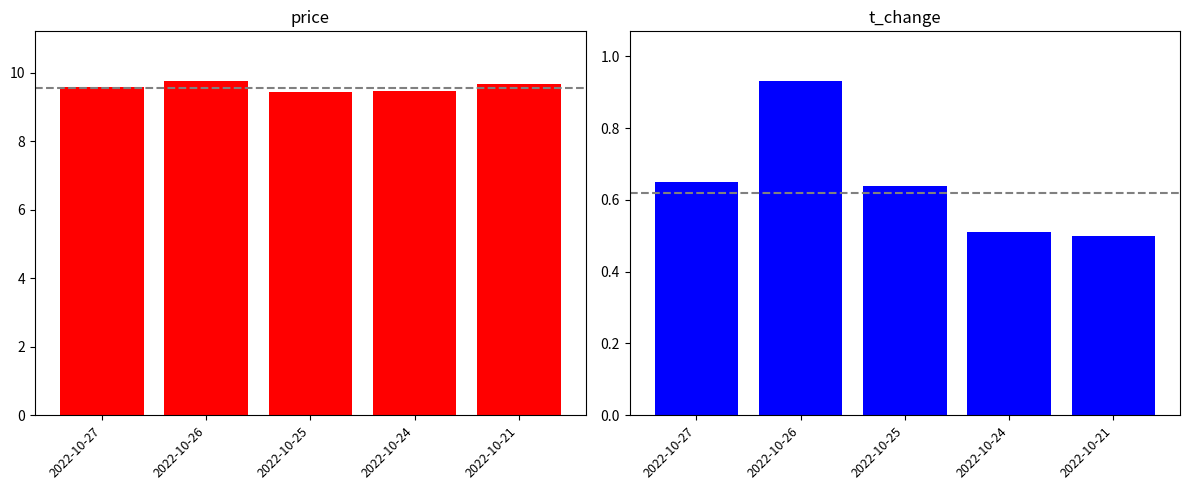

The t_change series shows 0.7 at 2022-10-24. True or false?

False